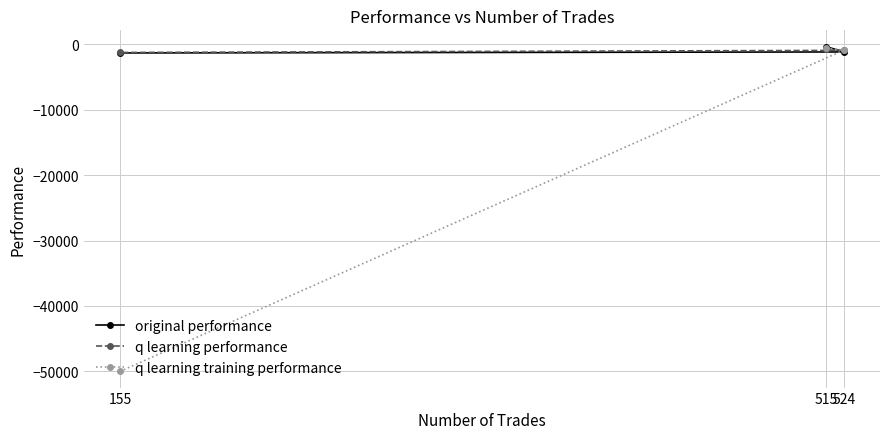

What is the value of the q learning training performance point at the 3rd from the left?

-894.6